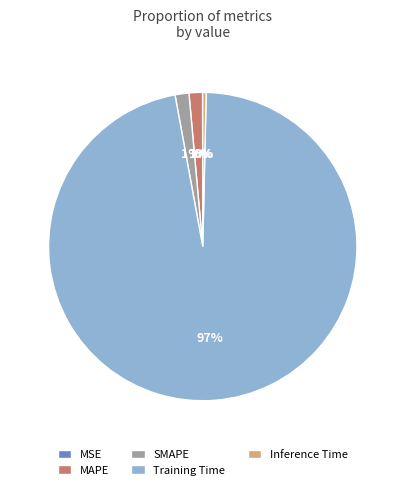

Which slice is the largest?

Training Time